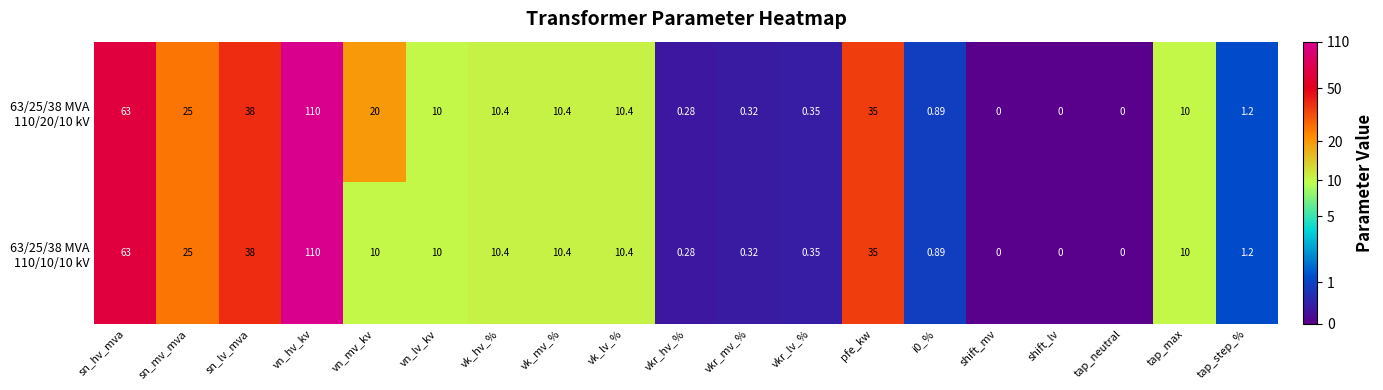

Which category has the highest value across all series?

vn_hv_kv